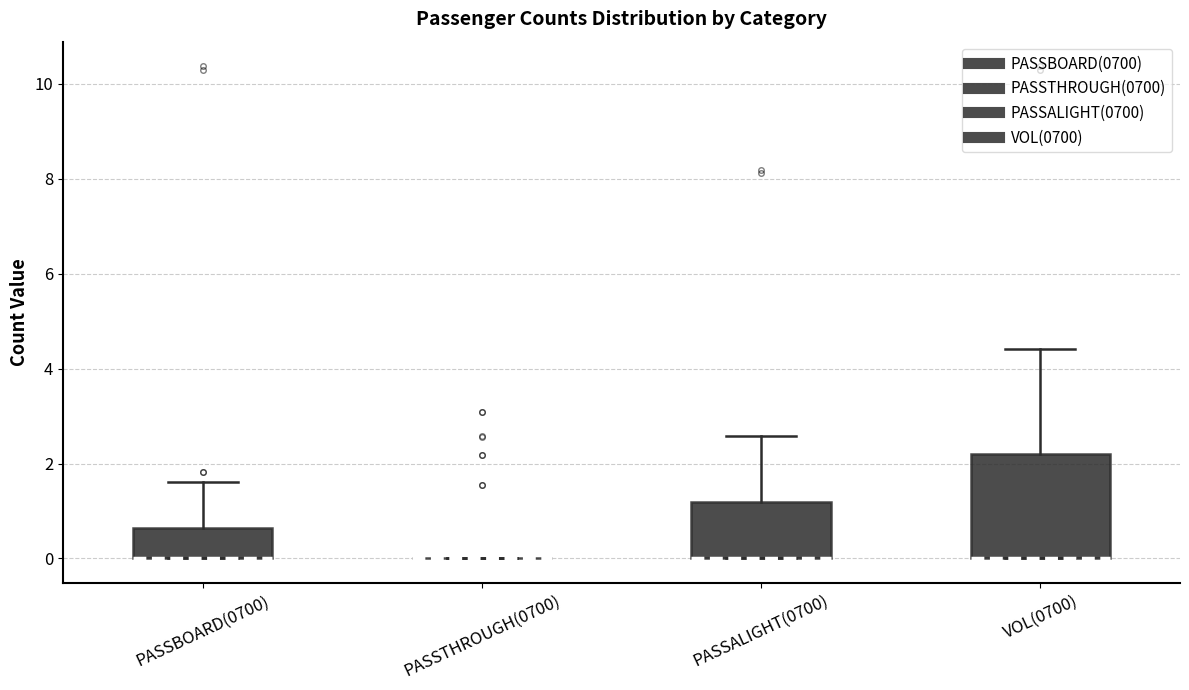

Which box is the tallest, from its lower edge to its upper edge?

VOL(0700)